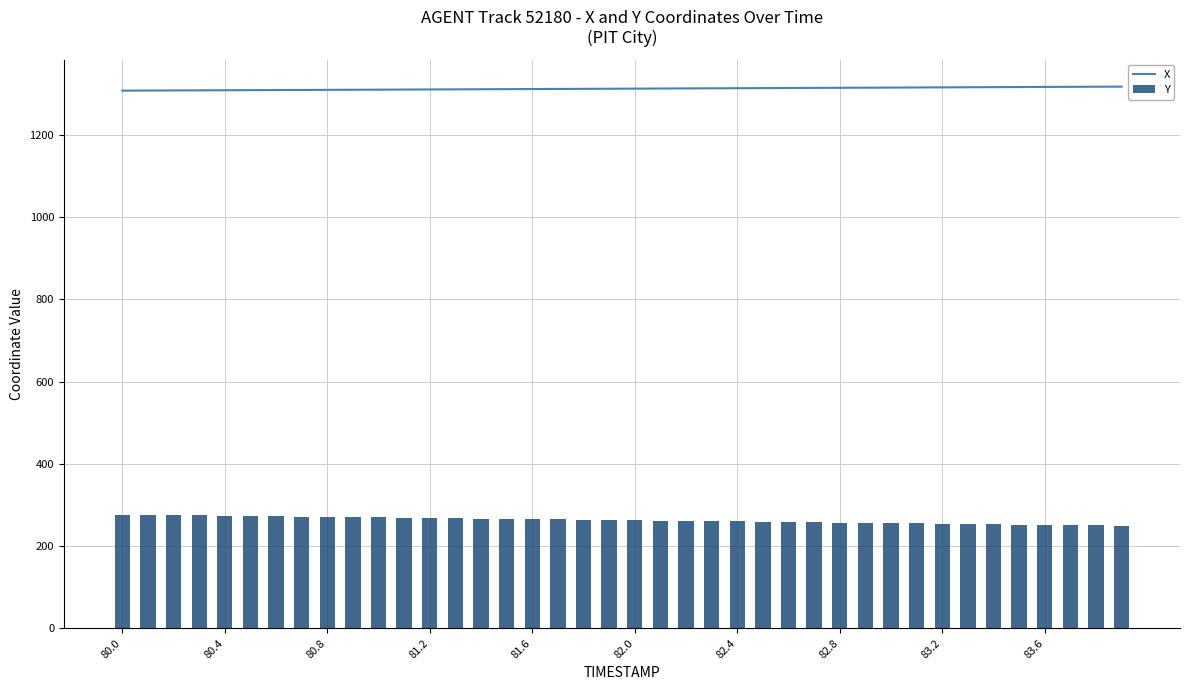

What is the maximum value for X?

1317.2